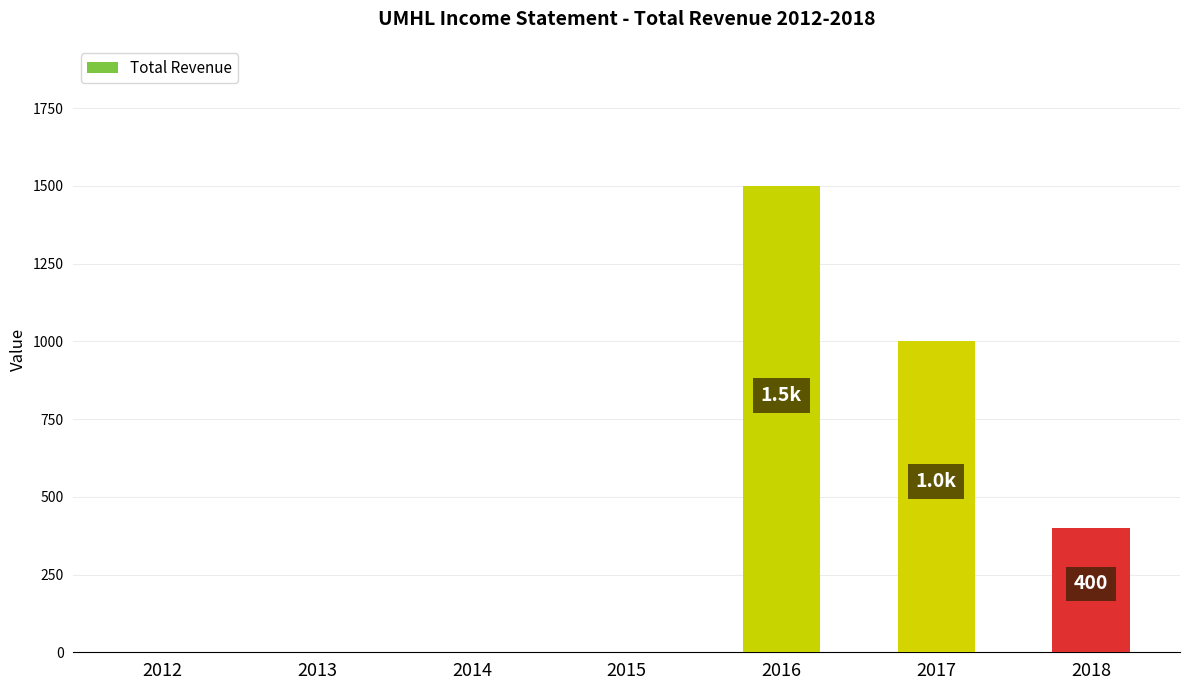

Does the chart contain stacked bars?

No